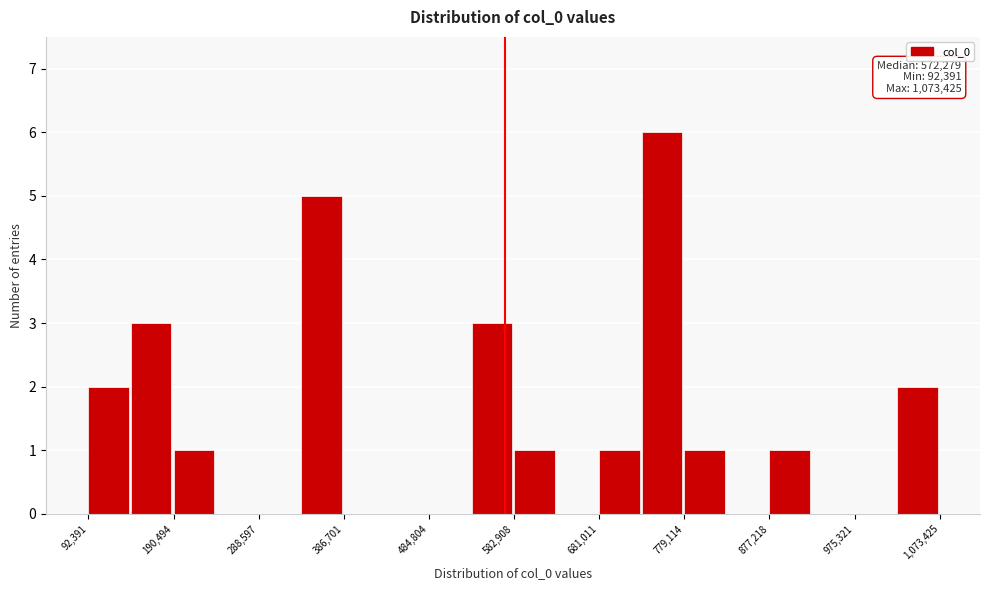

Which range on the x-axis has the tallest bar?

730000 to 780000